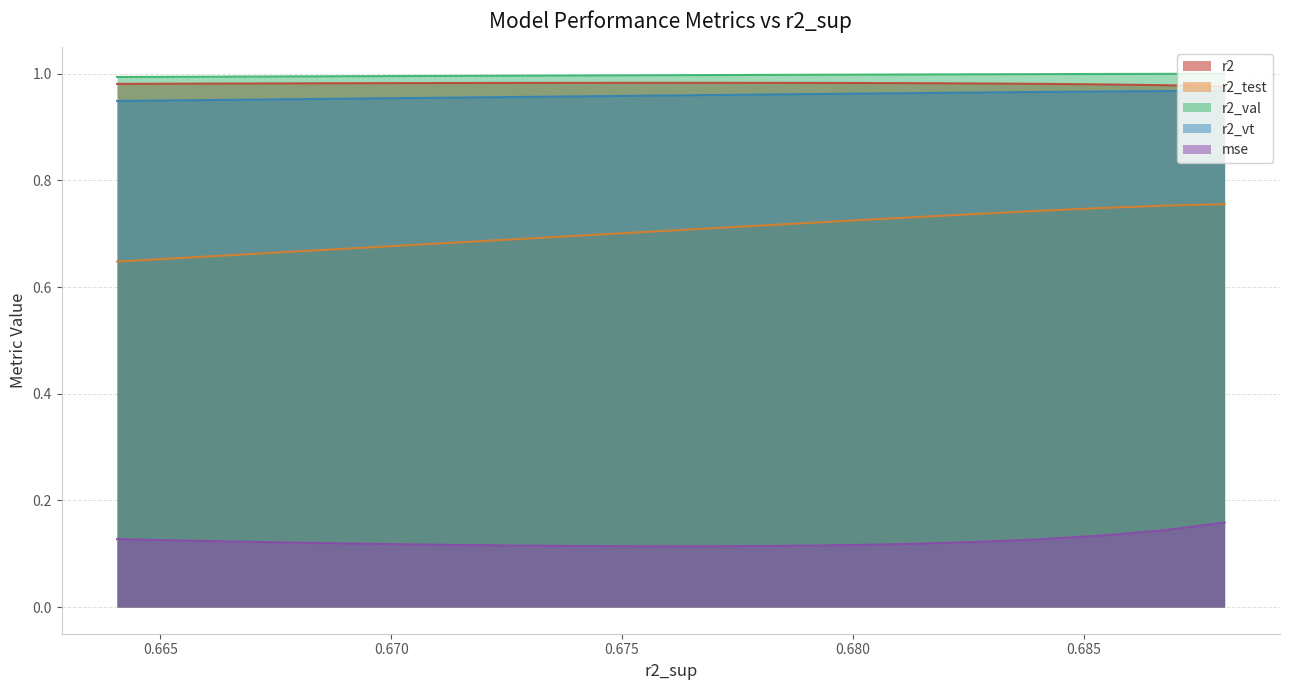

Between model_2_4_5 and model_2_4_15, which series saw the biggest shift?

r2_test